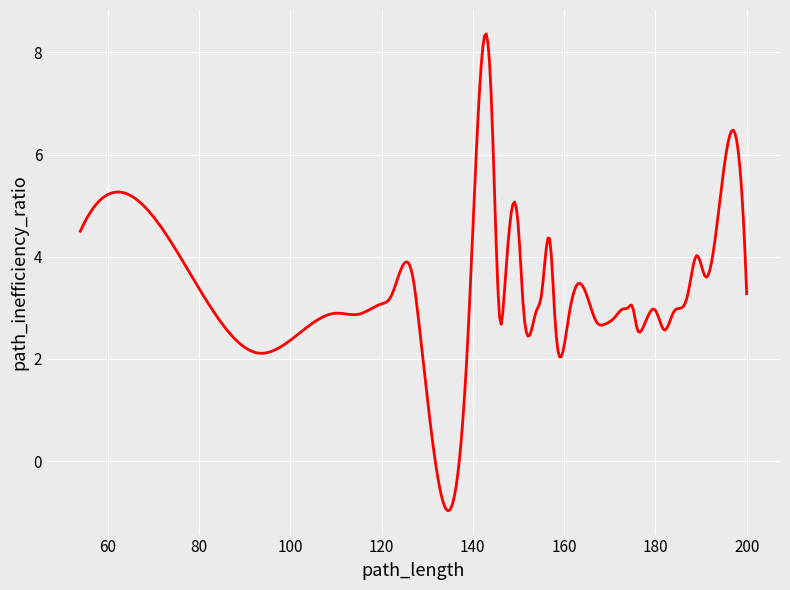

What is the smallest value displayed?

-1.0